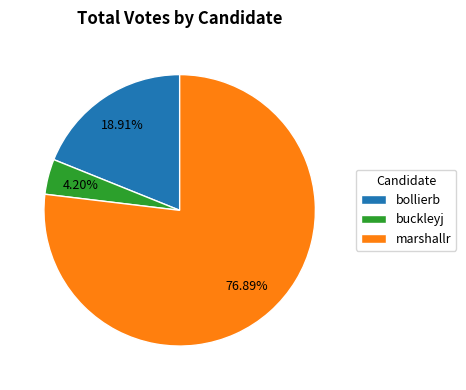

Which slice is the largest?

marshallr